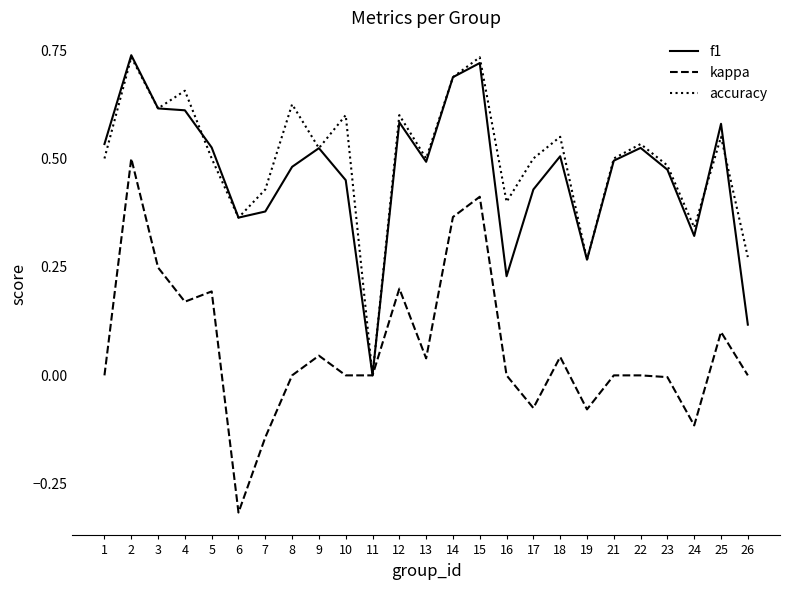

At which category does the chart reach its minimum across all series?

6